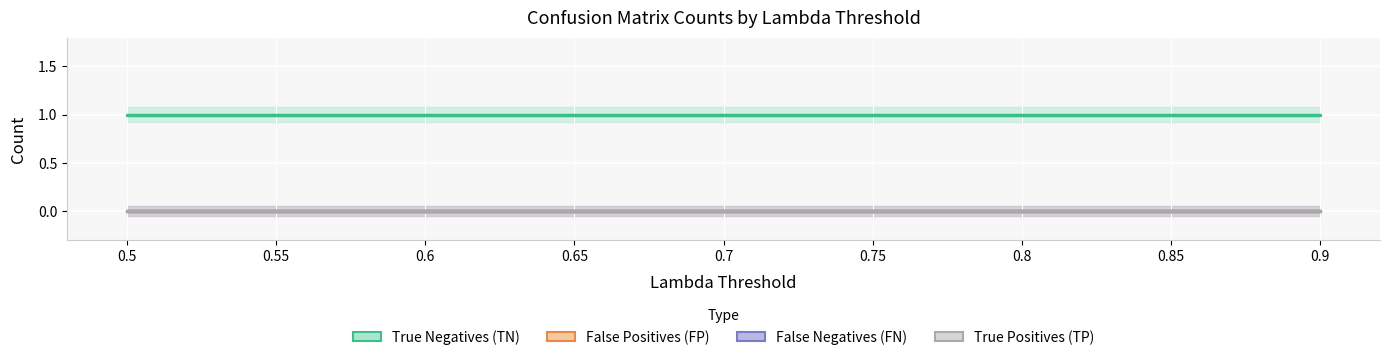

Is this an area chart (filled region under the line)?

No